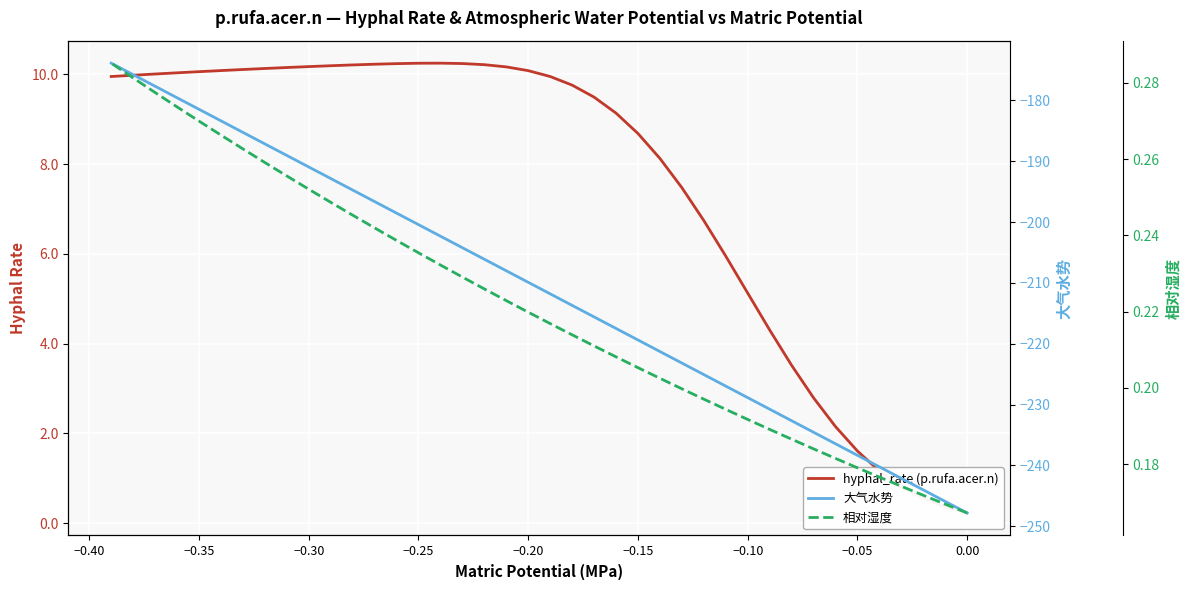

True or false: hyphal_rate (p.rufa.acer.n) and 相对湿度 intersect in this chart.

False